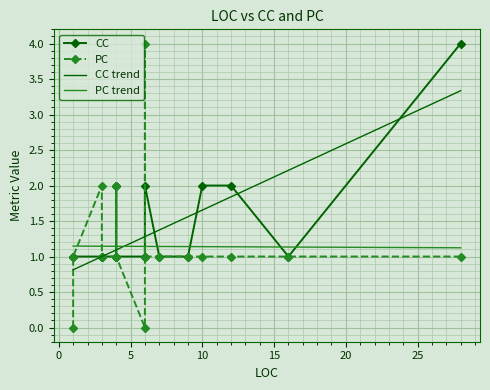

Where is the first local maximum for PC?

4